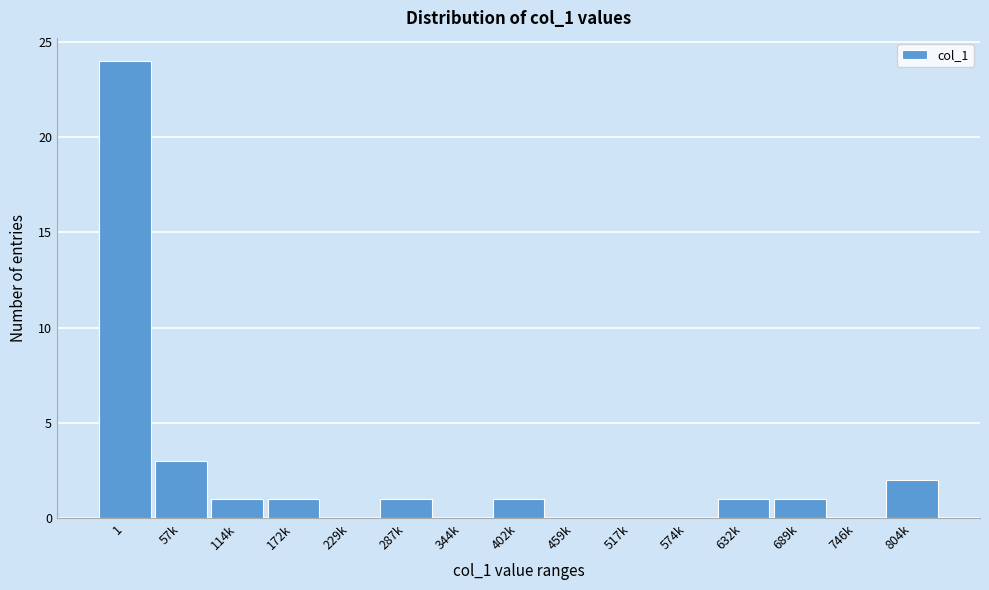

Reading left to right, extract all data points from this chart.

1=24	57k=3	114k=1	172k=1	229k=0	287k=1	344k=0	402k=1	459k=0	517k=0	574k=0	632k=1	689k=1	746k=0	804k=2